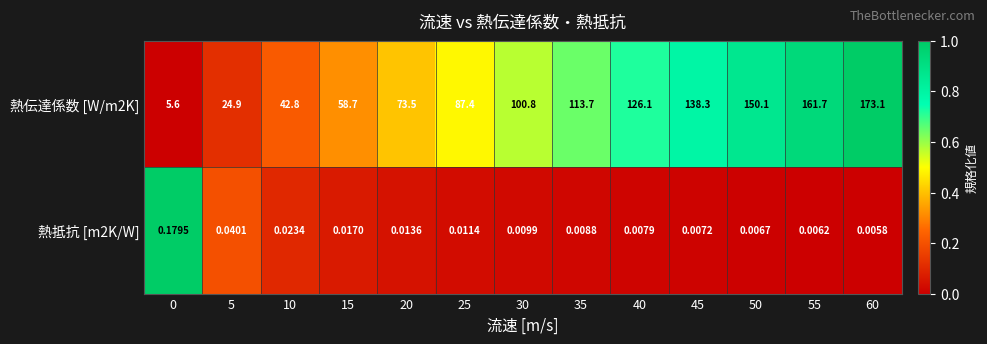

Rank the series by their maximum value, from highest to lowest.

熱伝達係数 [W/m2K], 熱抵抗 [m2K/W]